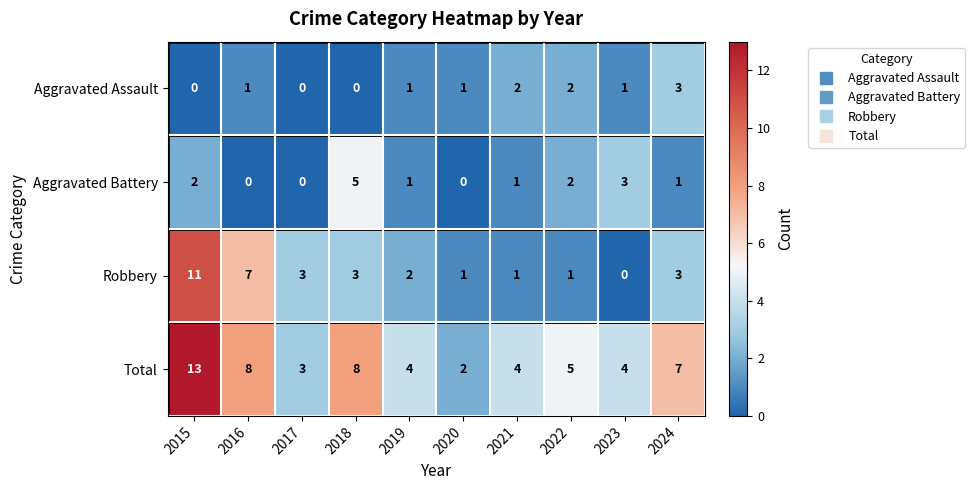

Which series changed the most between 2015 and 2024?

Robbery